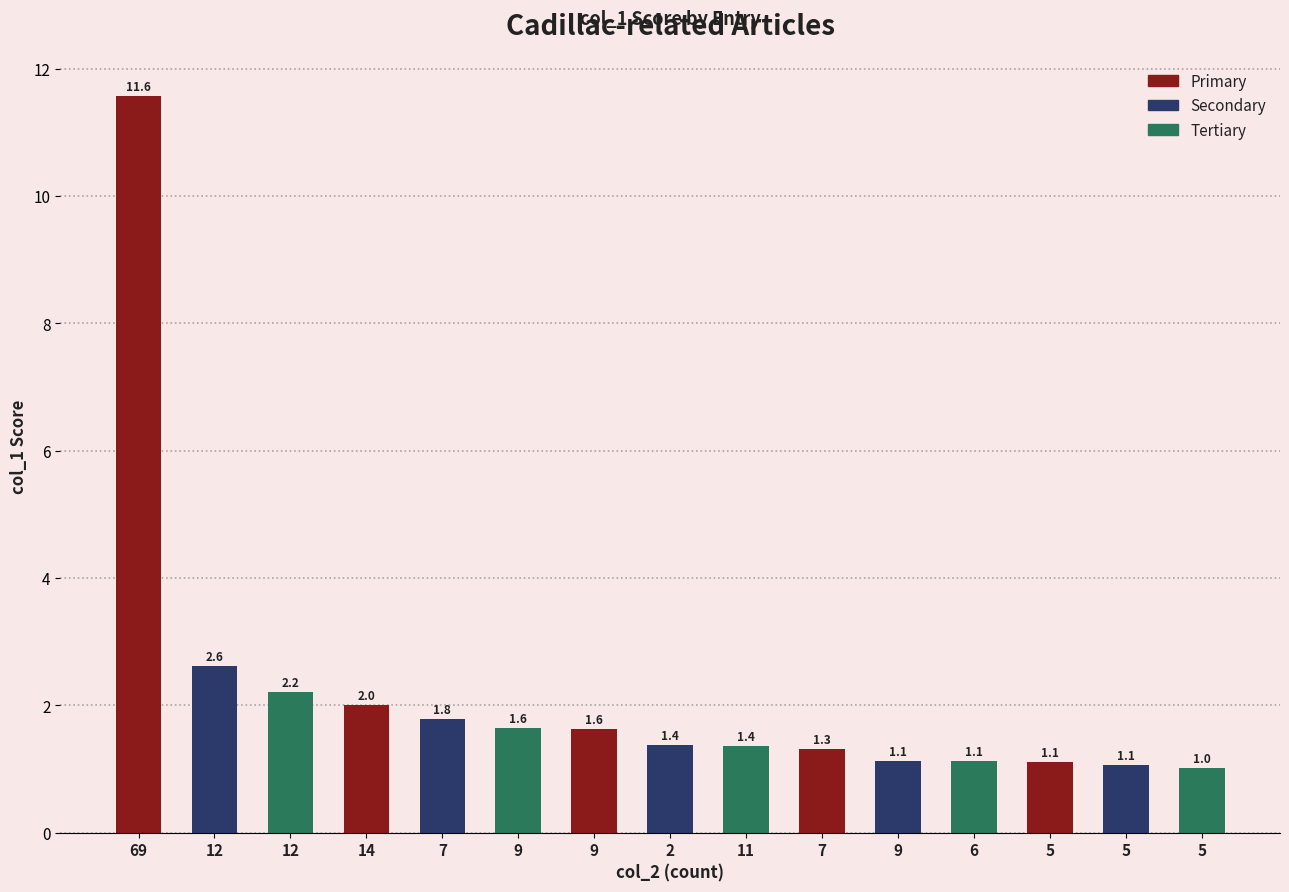

Count the number of categories in the chart.

15